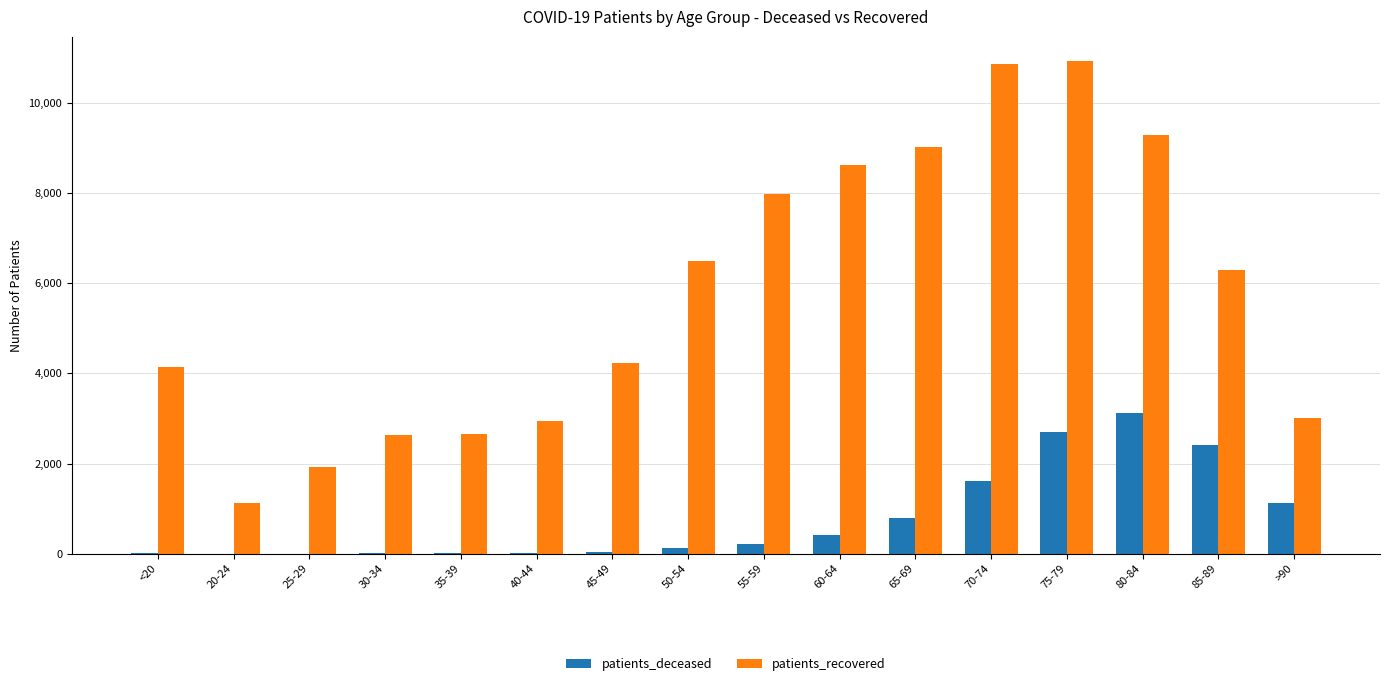

Which series changed the most between 60-64 and 85-89?

patients_recovered